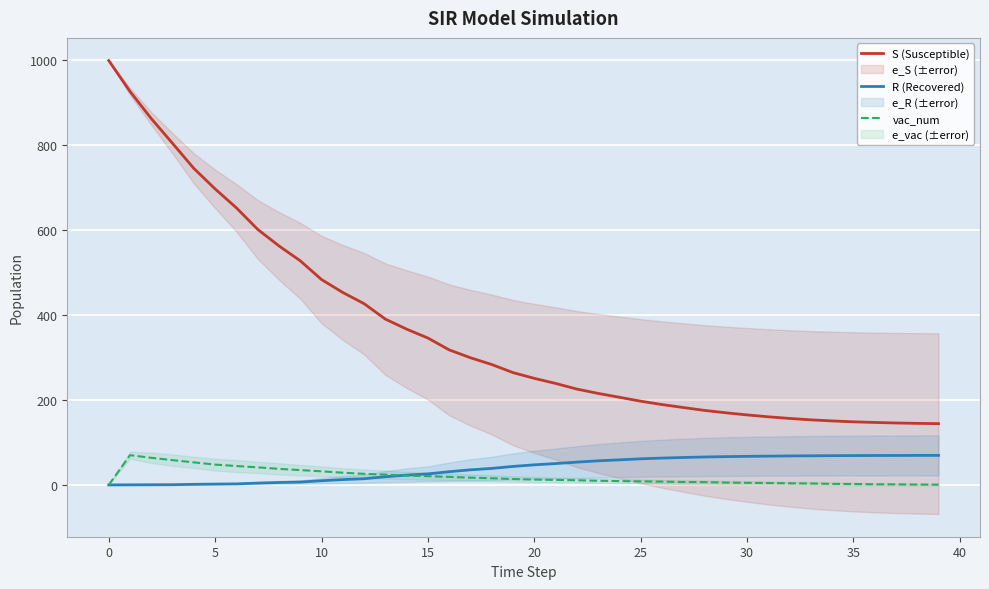

Which series has the largest total across all categories?

S (Susceptible)